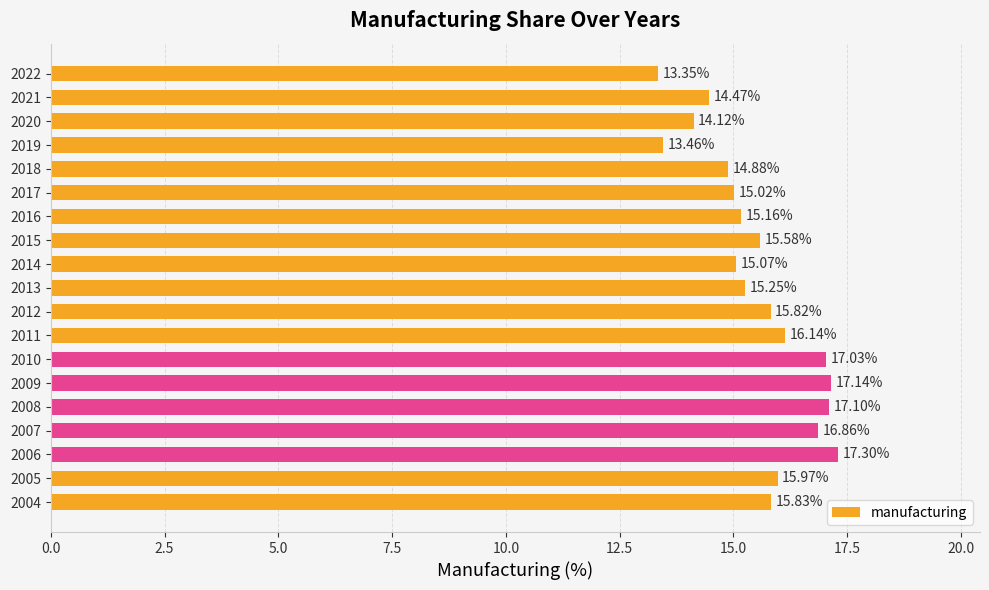

What is the maximum value shown in the chart?

17.3